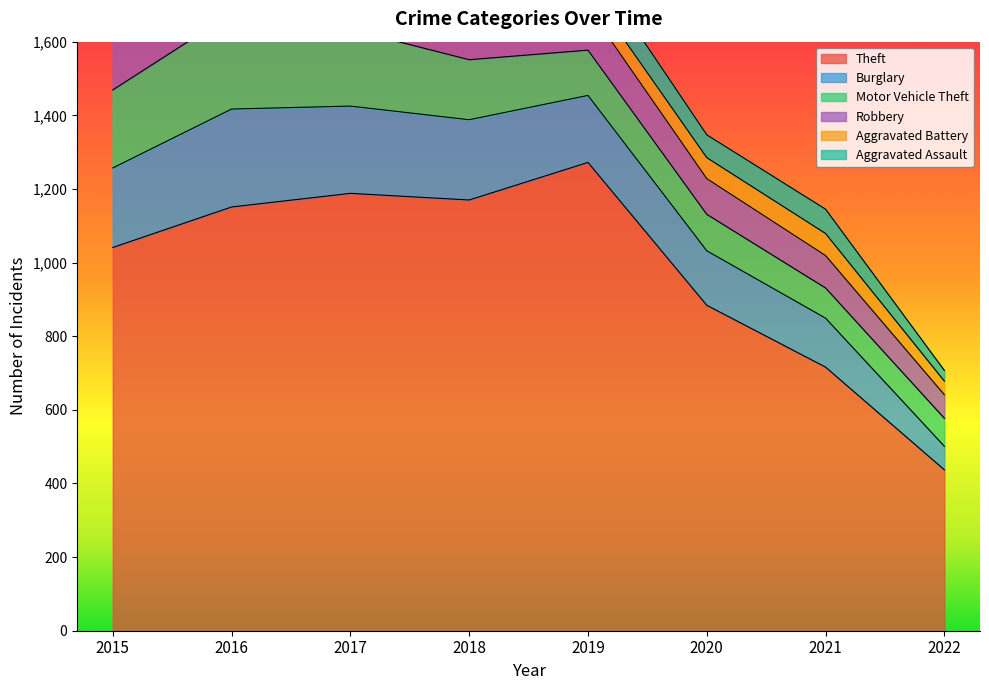

Count the number of categories in the chart.

8